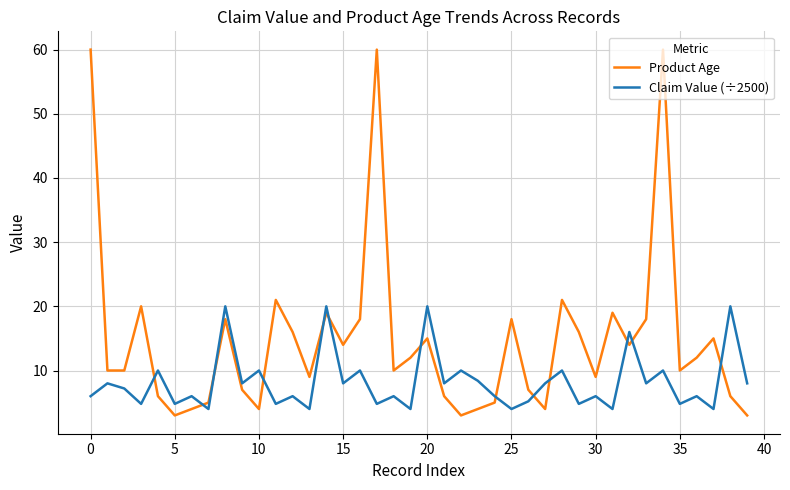

True or false: Claim Value (÷2500) and Product Age cross at least once.

True